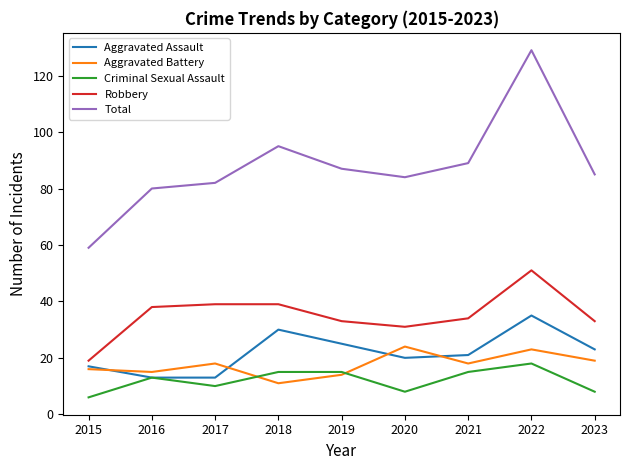

Rank the series by their maximum value, from lowest to highest.

Criminal Sexual Assault, Aggravated Battery, Aggravated Assault, Robbery, Total